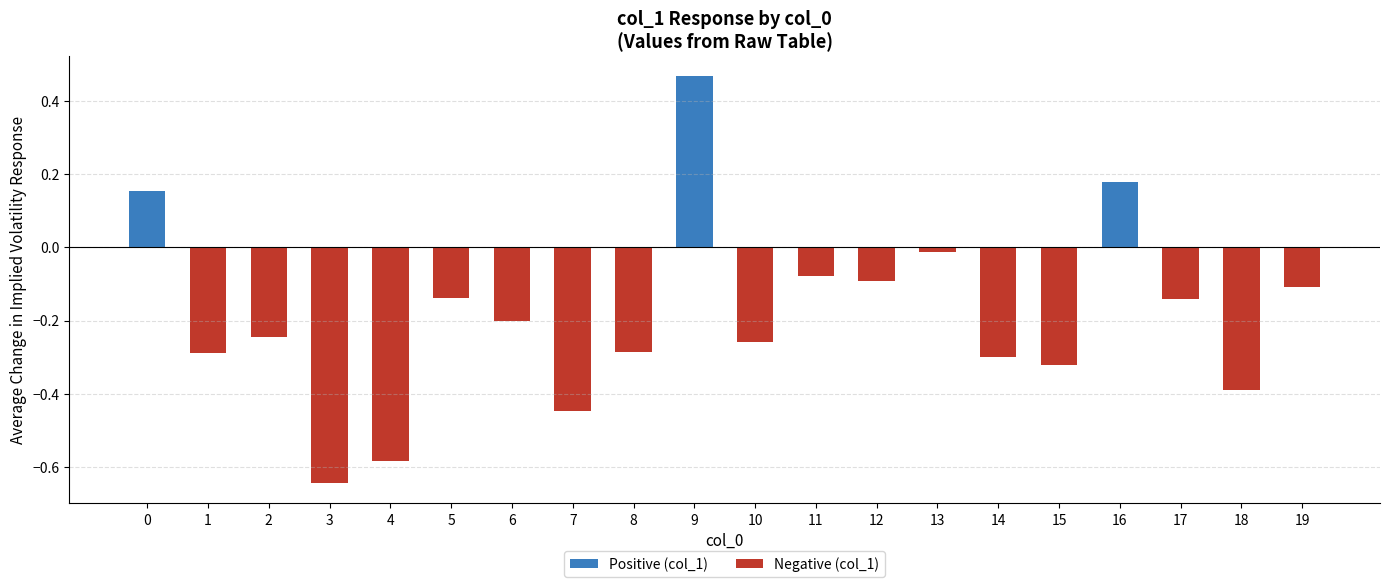

The chart shows a value of -0.3 at 1. True or false?

True